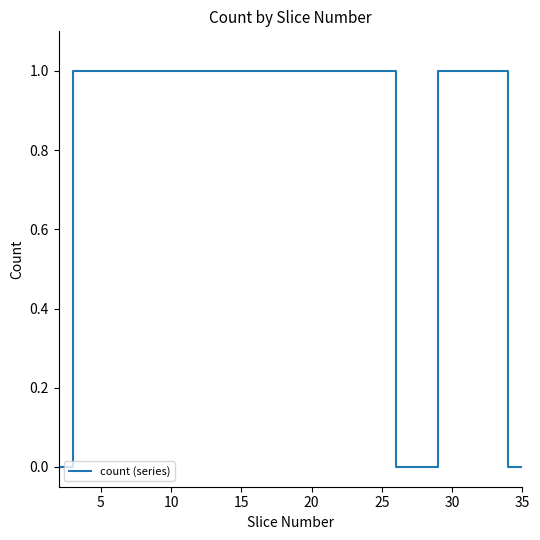

How many categories are shown in the chart?

34